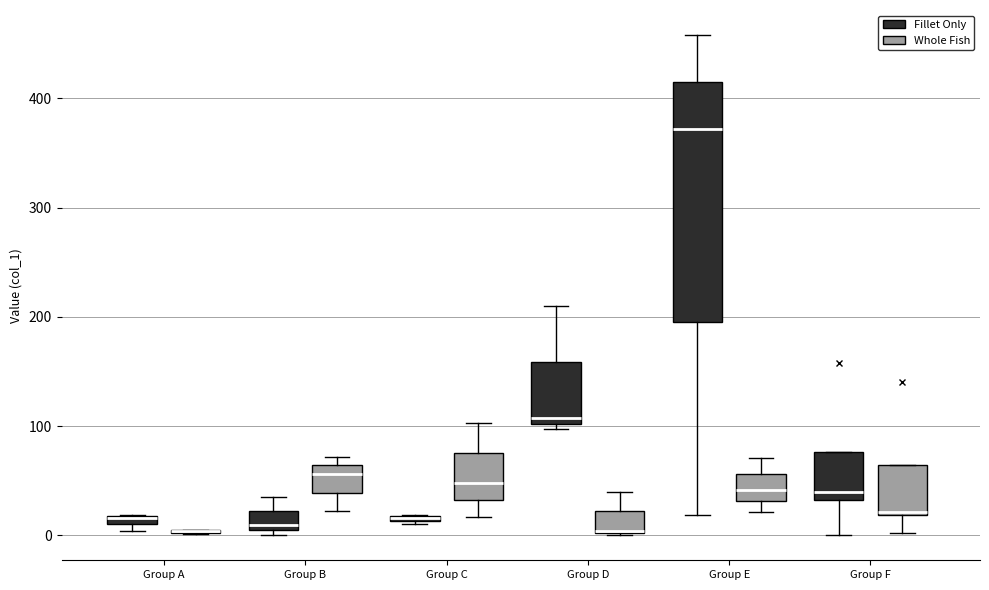

Where does the upper whisker of the box for Group E (Fillet Only) end on the y-axis? The values are not printed on the chart, so give them approximately, as read against the axis.

460